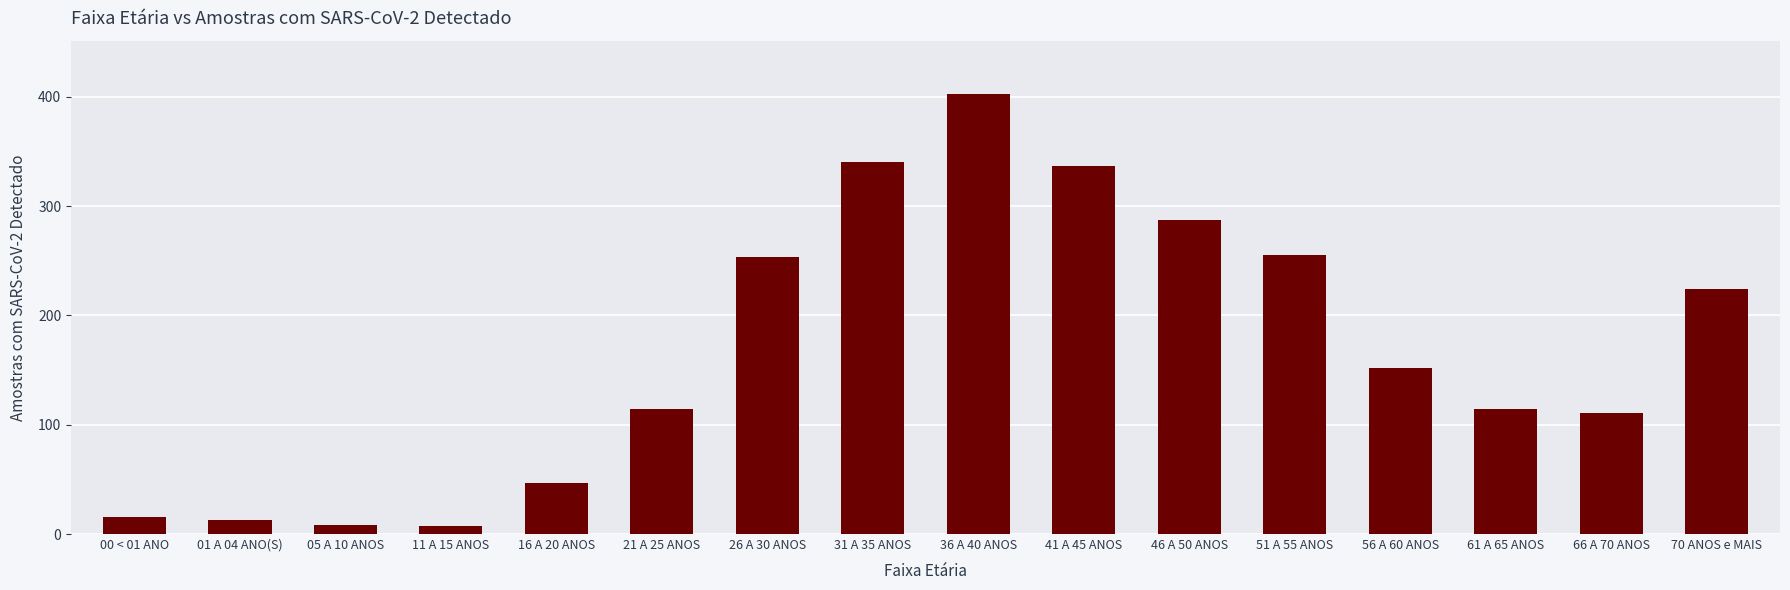

How many series are shown in this chart?

1